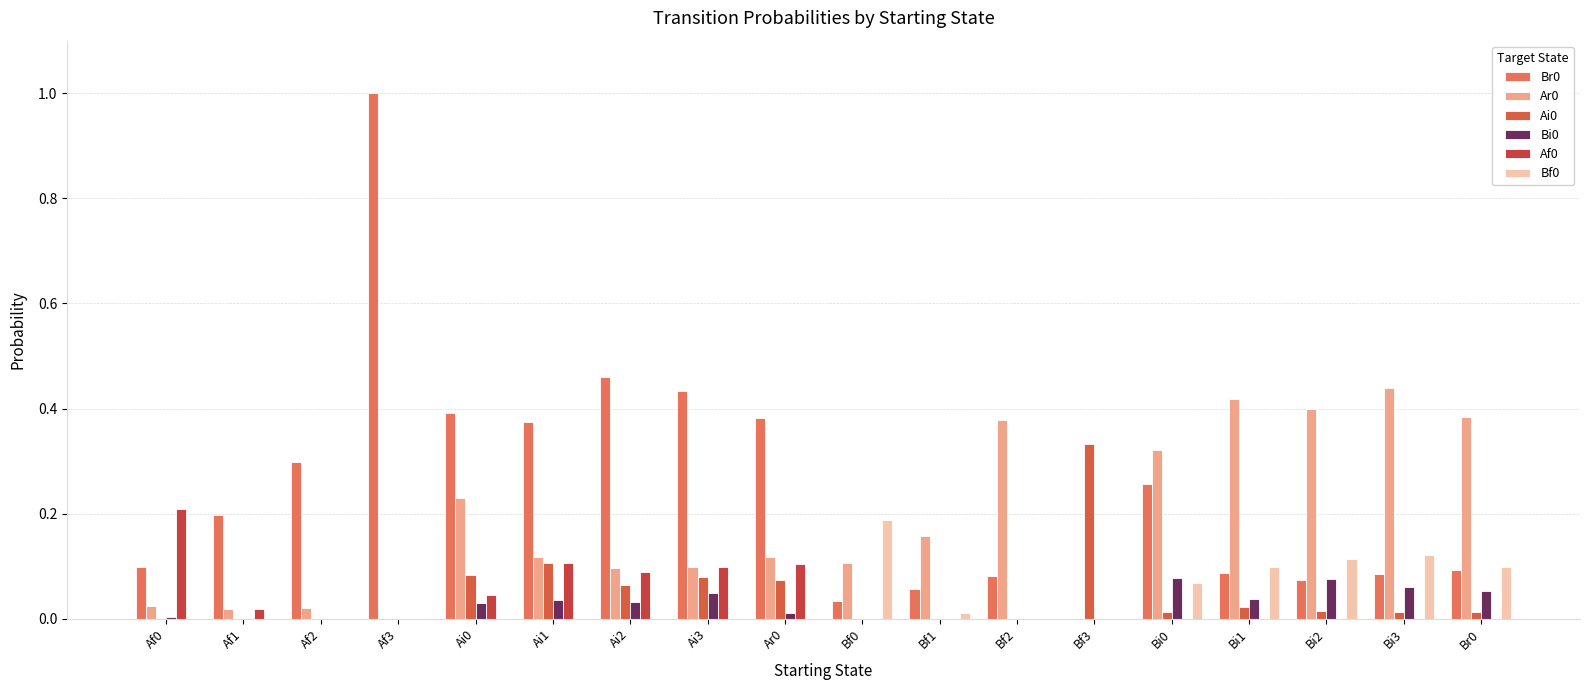

Which category has the lowest value across all series?

Bf3